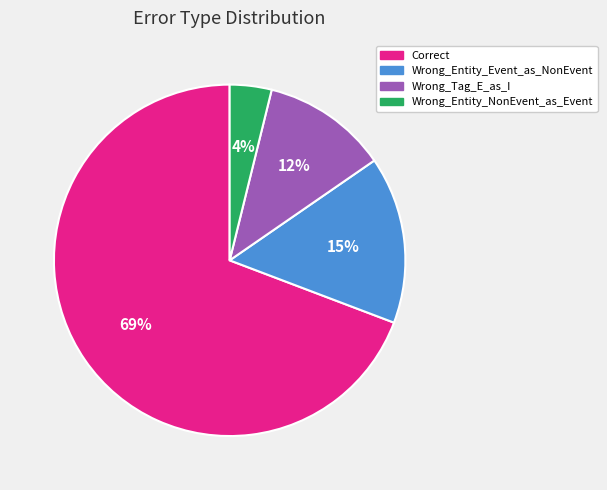

Is there a majority slice in this chart?

Yes